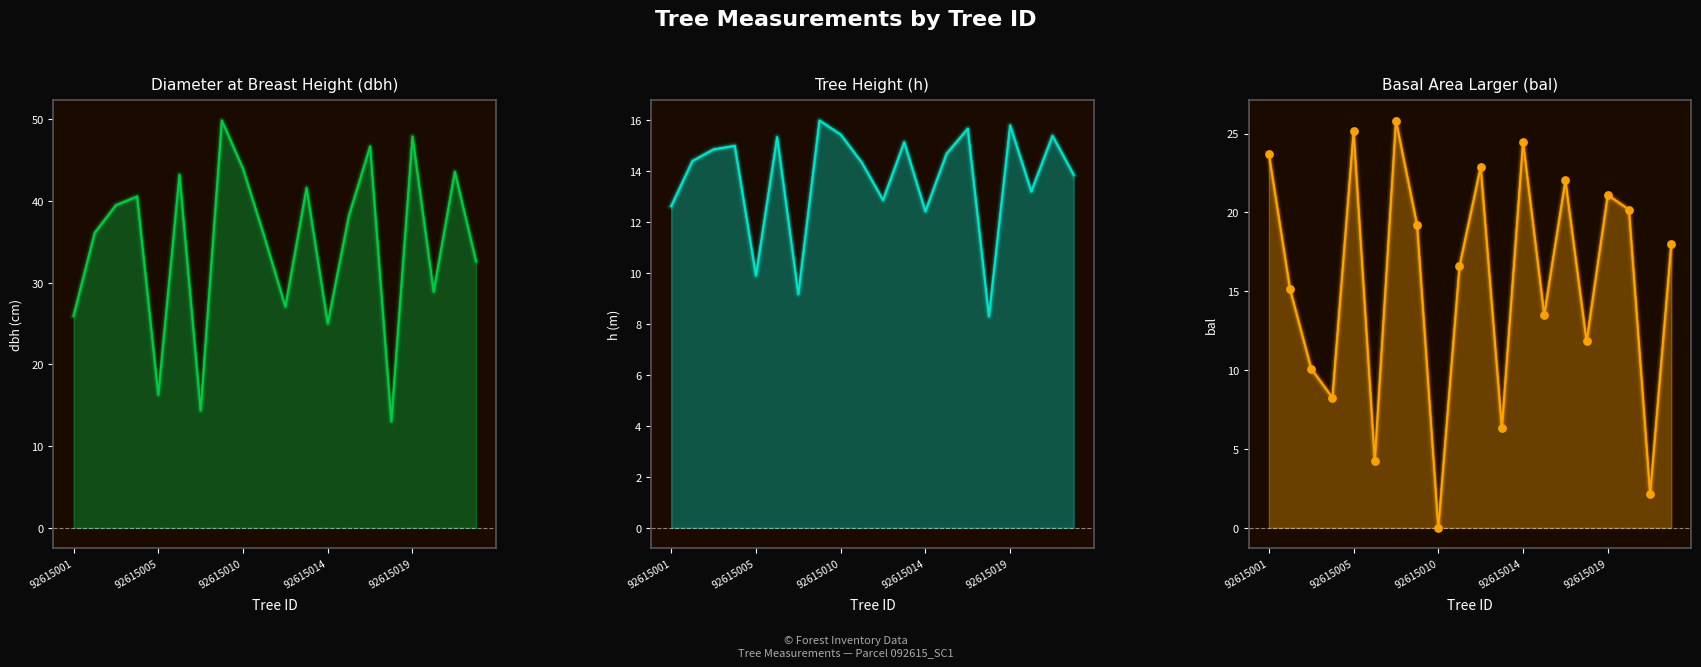

At how many categories does at least one series exceed 15?

19